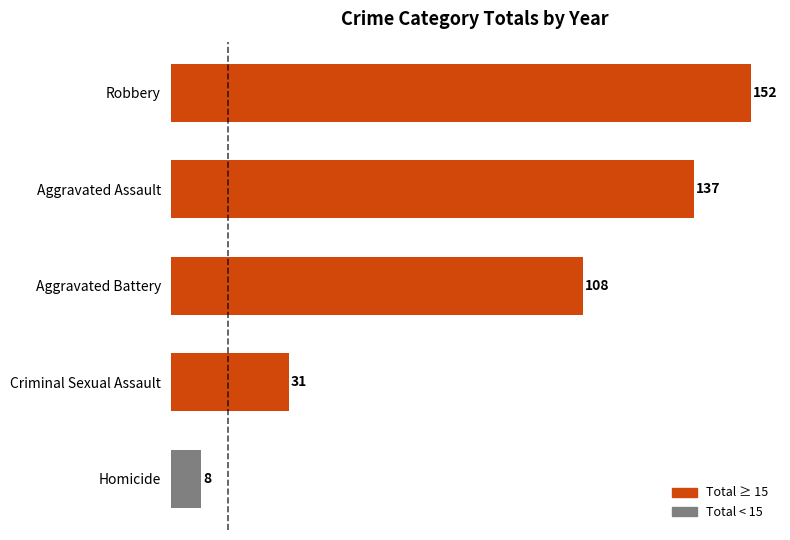

Is it true that the value at Robbery is 41?

False